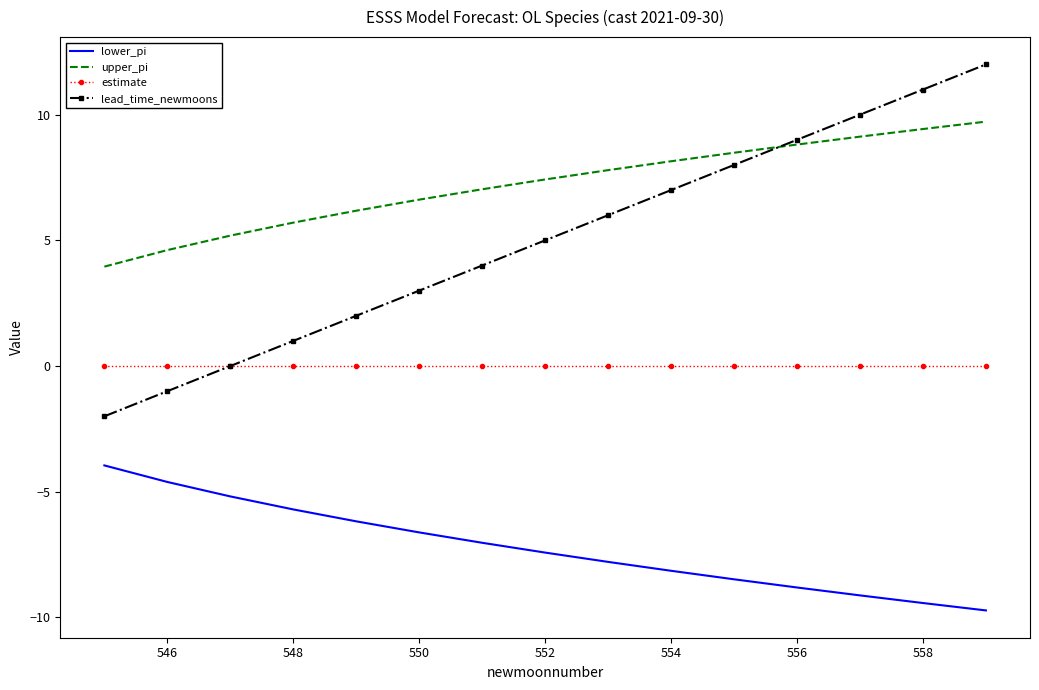

Rank the series by their maximum value, from lowest to highest.

lower_pi, estimate, upper_pi, lead_time_newmoons